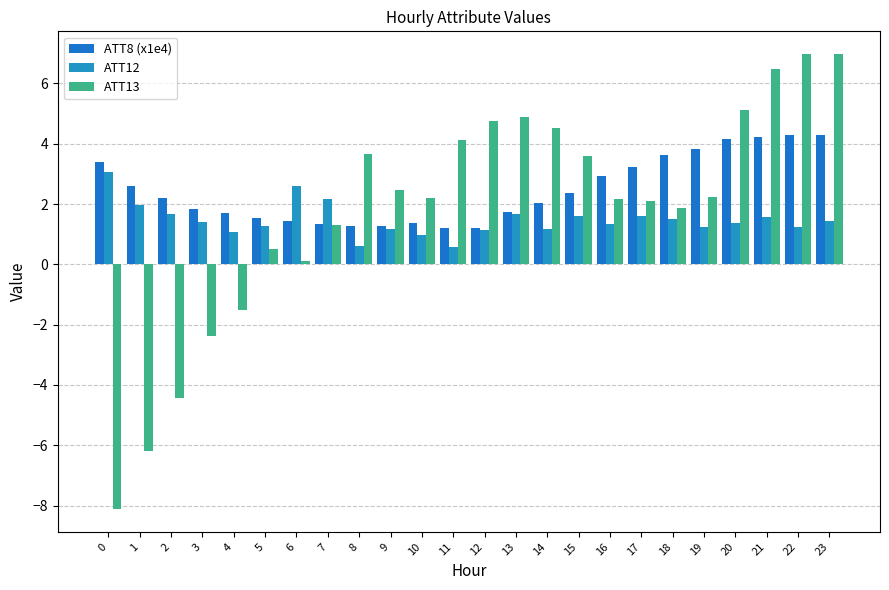

What is the spread (max minus min) of values at 23?

5.5